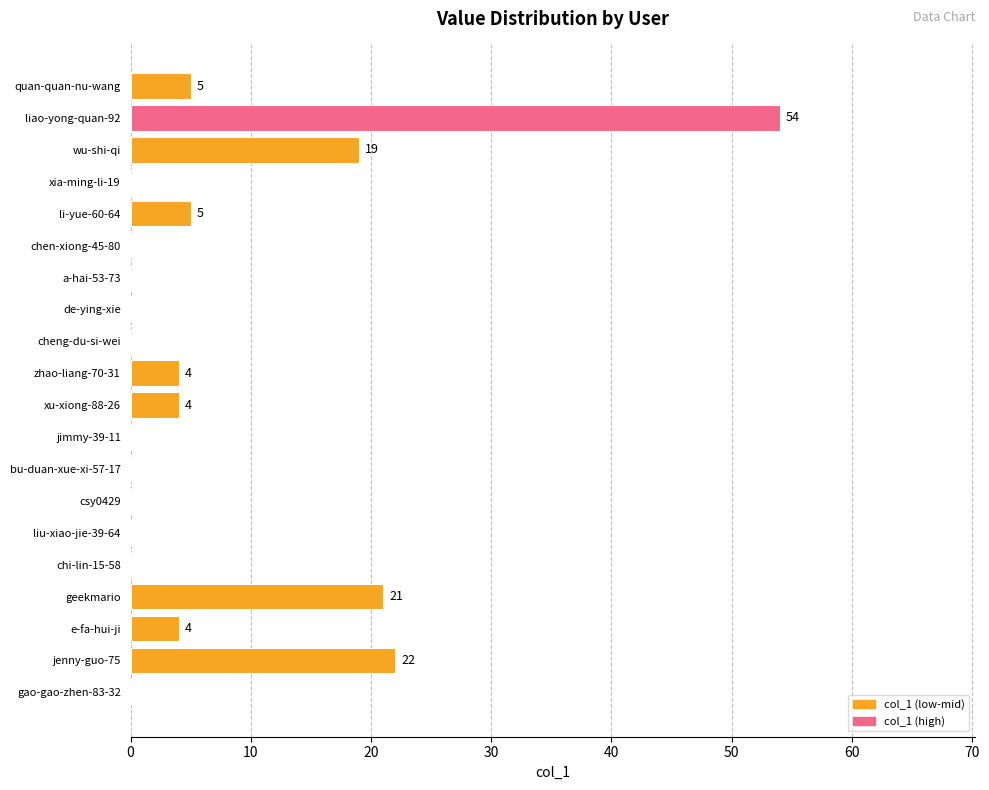

Is it true that the value at chen-xiong-45-80 is 19?

False